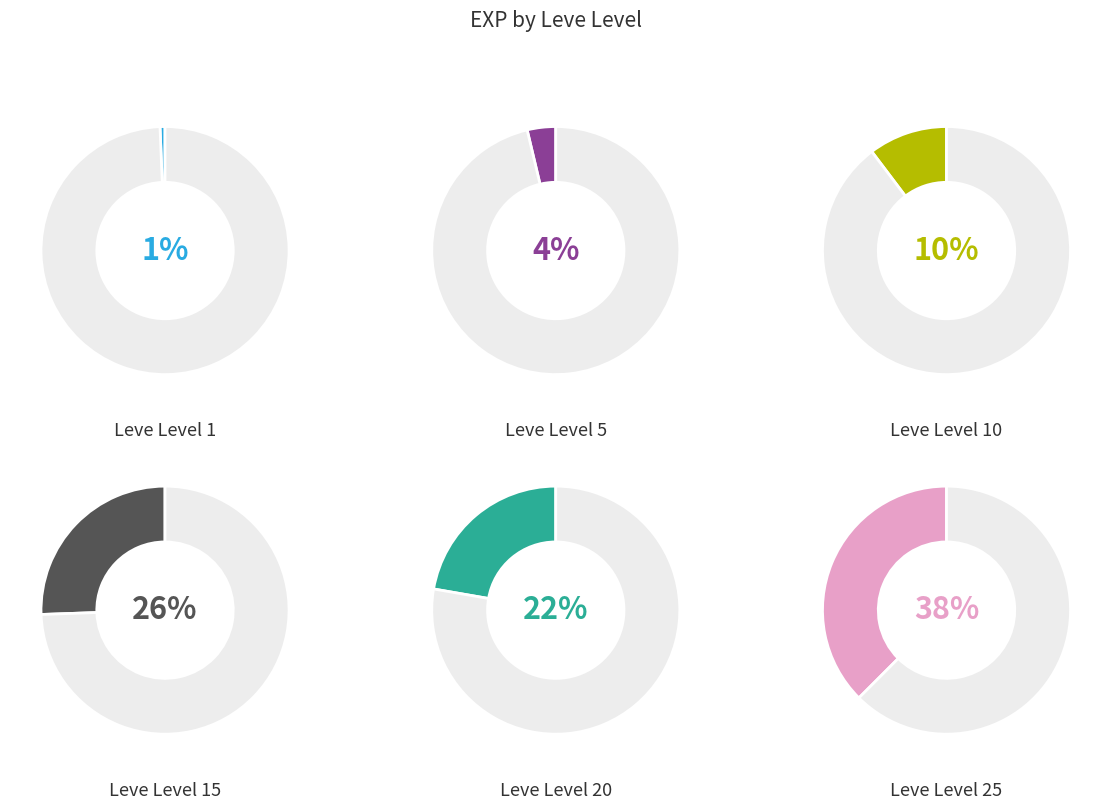

Is it true that Leve Level 10 is 10% of the pie?

True